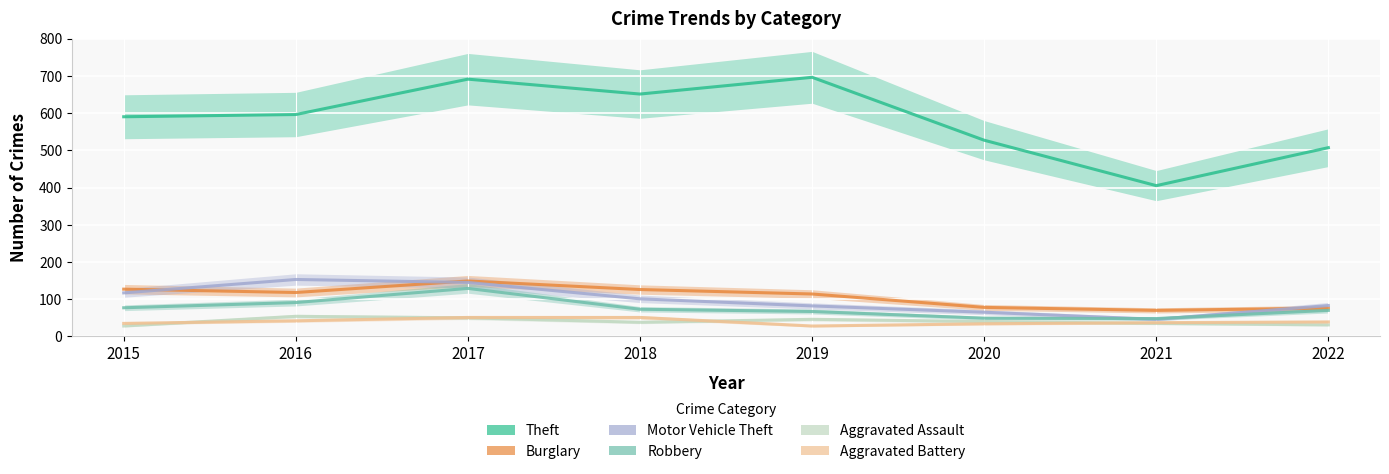

At which category does Motor Vehicle Theft reach its first local peak?

2016